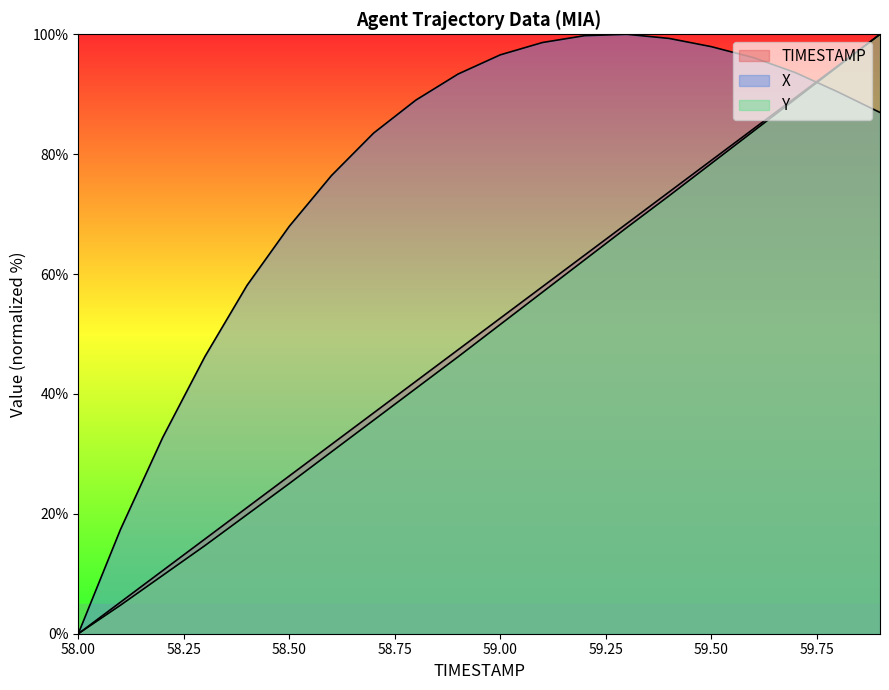

The X series shows 97.9 at 59.5. True or false?

True